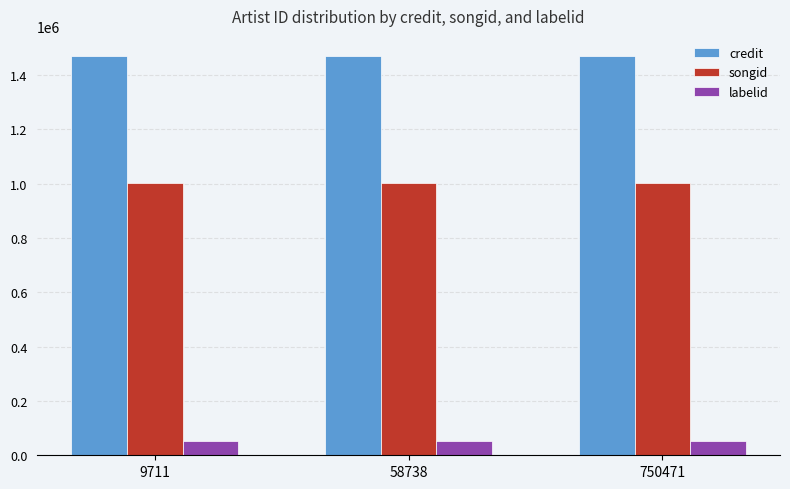

List the series in order of their overall mean, lowest first.

labelid, songid, credit